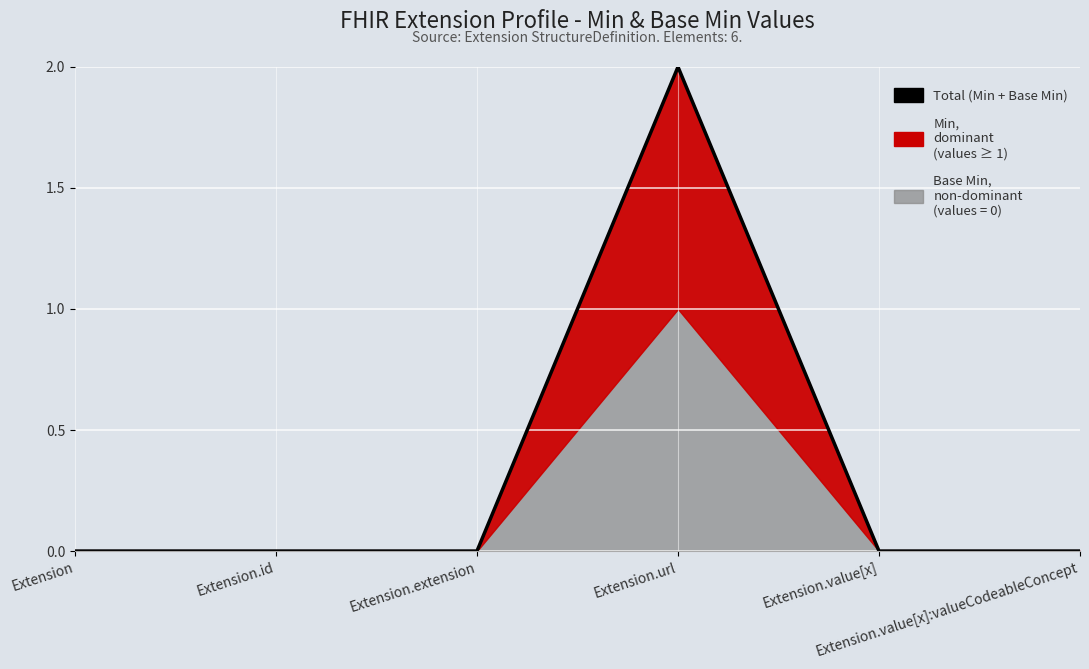

What is the label of the 1st point from the right?

Extension.value[x]:valueCodeableConcept